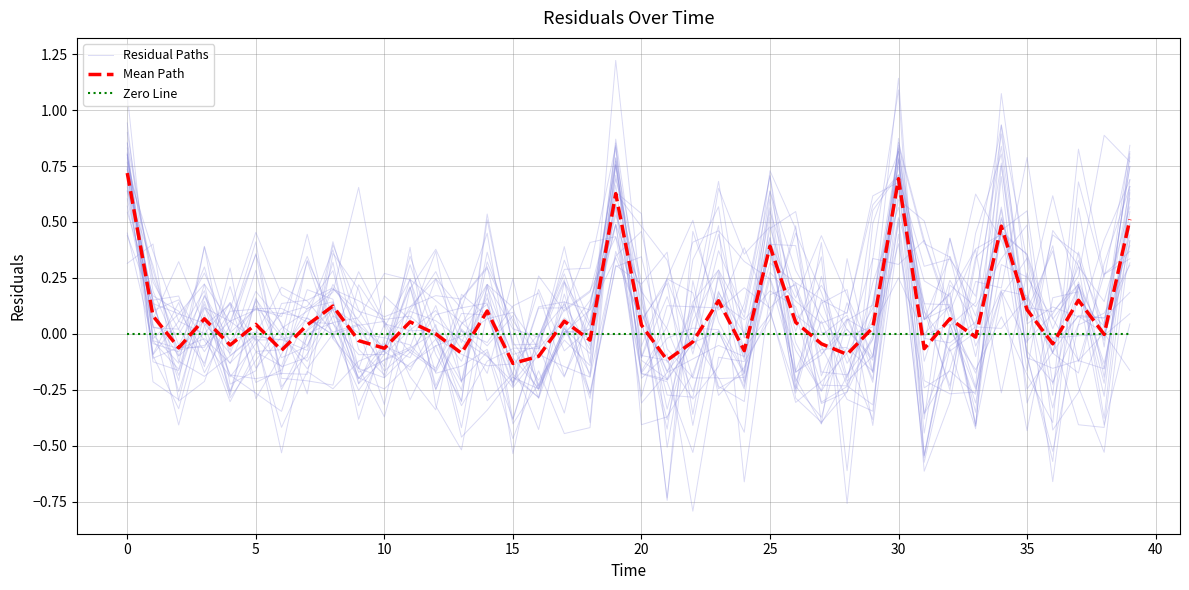

How many times do Mean Path and Residual Paths cross each other?

25